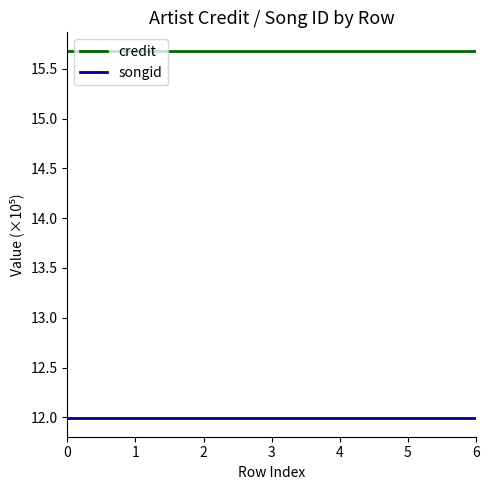

What is the greatest value displayed?

15.7